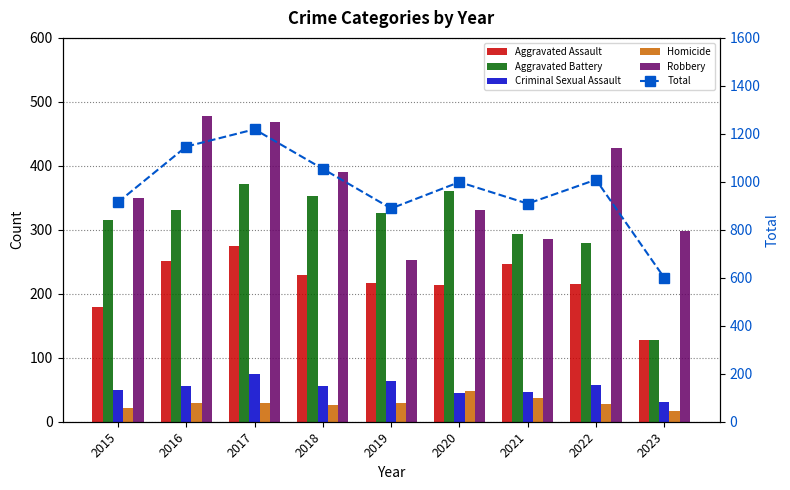

What is the difference between the highest and lowest values at 2017?

1190